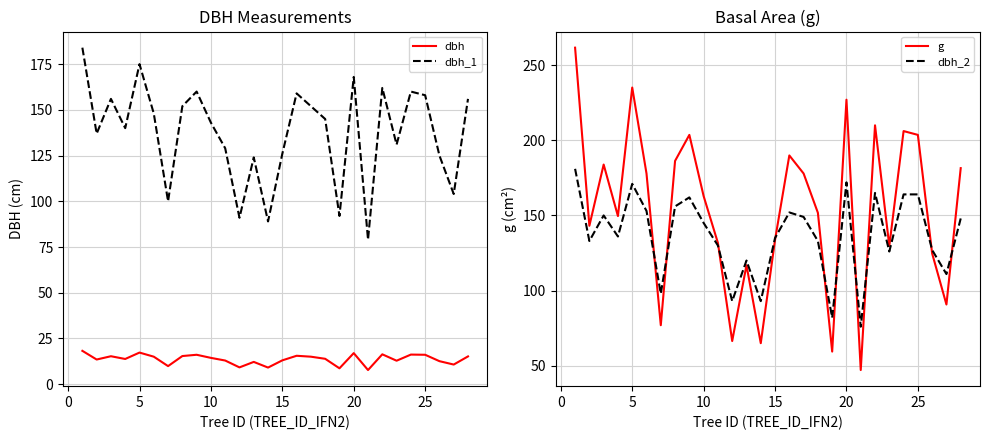

What is the minimum value for dbh?

7.8